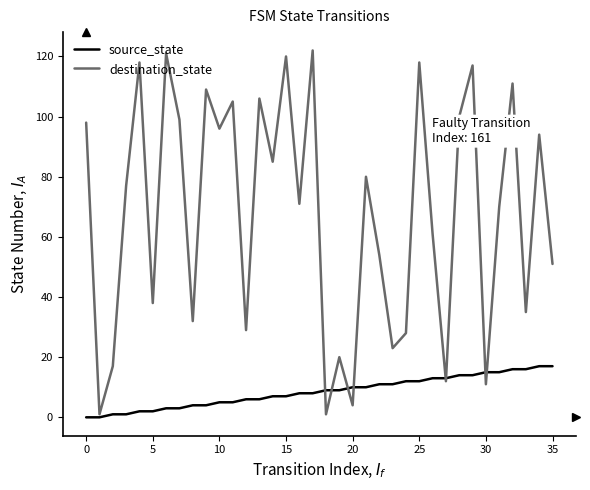

Which series ends up on top after the final intersection of source_state and destination_state?

destination_state